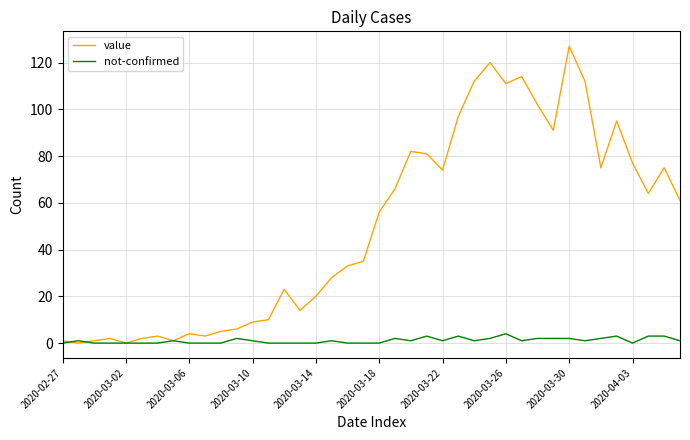

List the series in order of their overall mean, lowest first.

not-confirmed, value